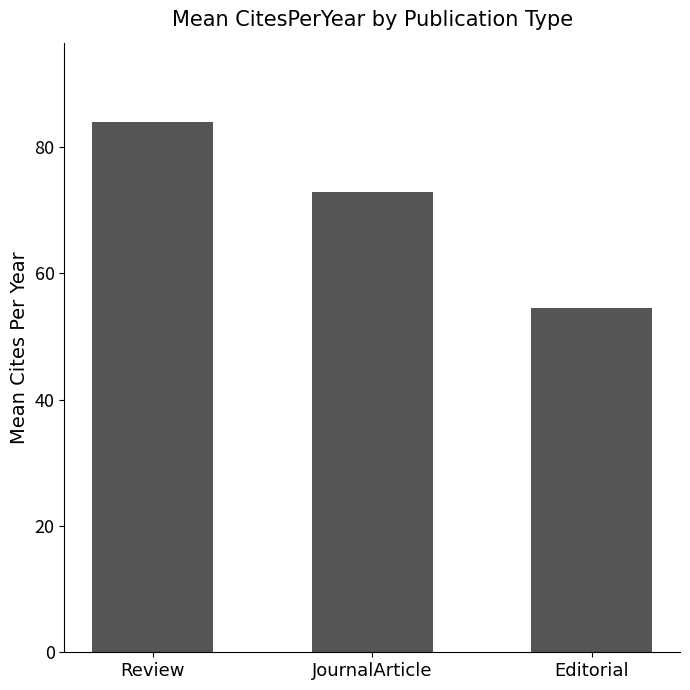

Which label corresponds to the largest value in the chart?

Review